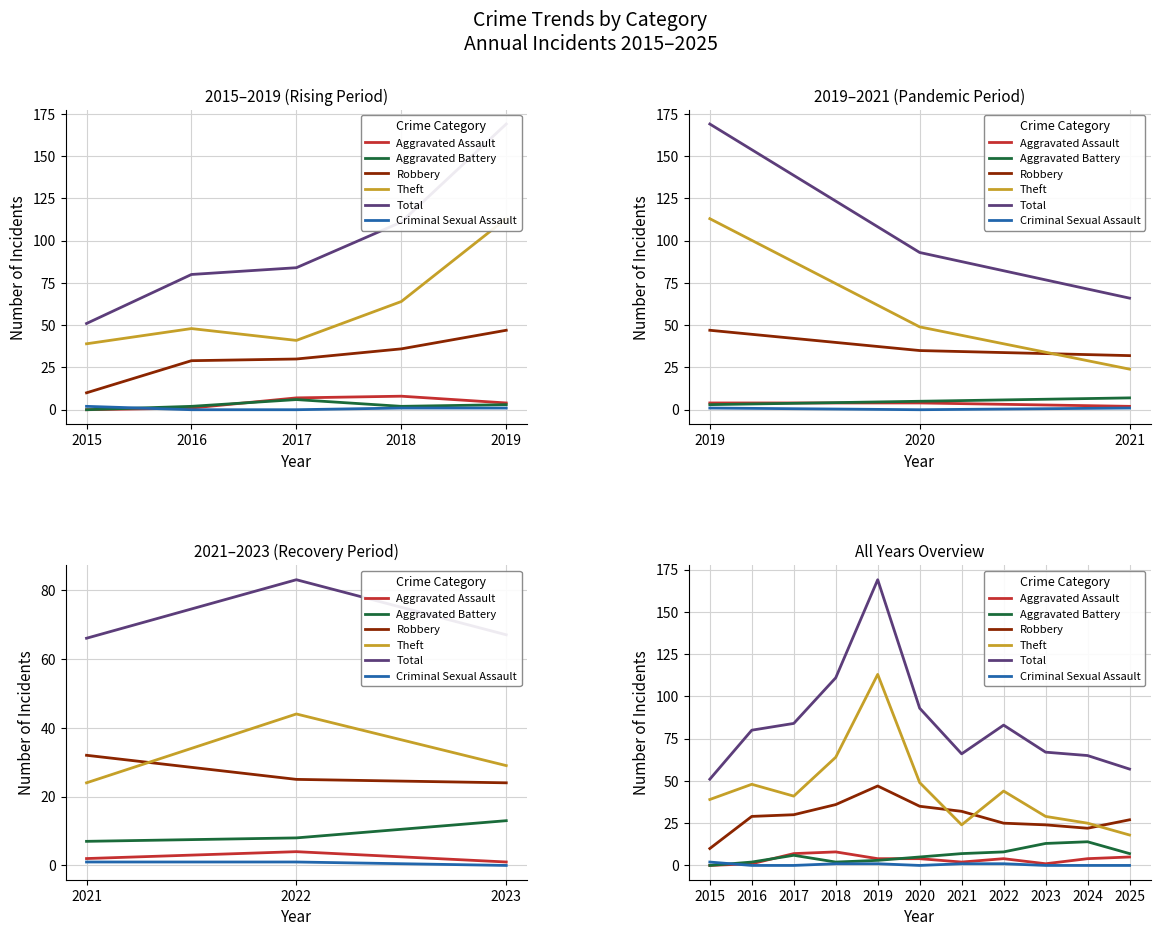

Where is the first local maximum for Total?

2019